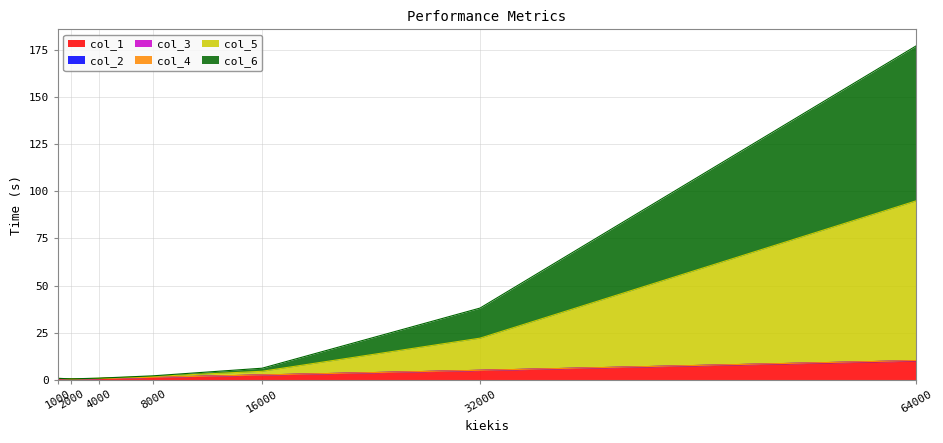

Which category has the highest value in the col_2 series?

64000